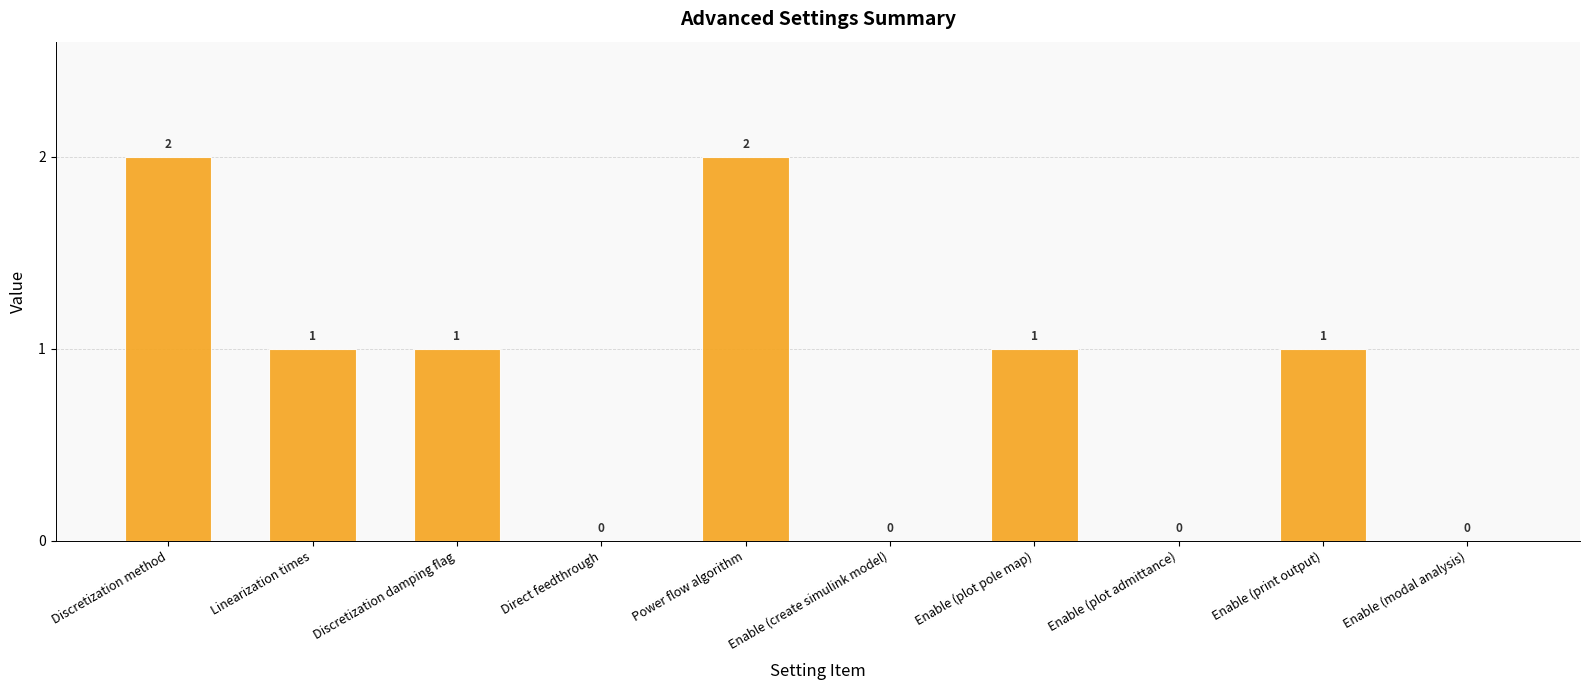

At which label does the data first exceed 1?

Discretization method